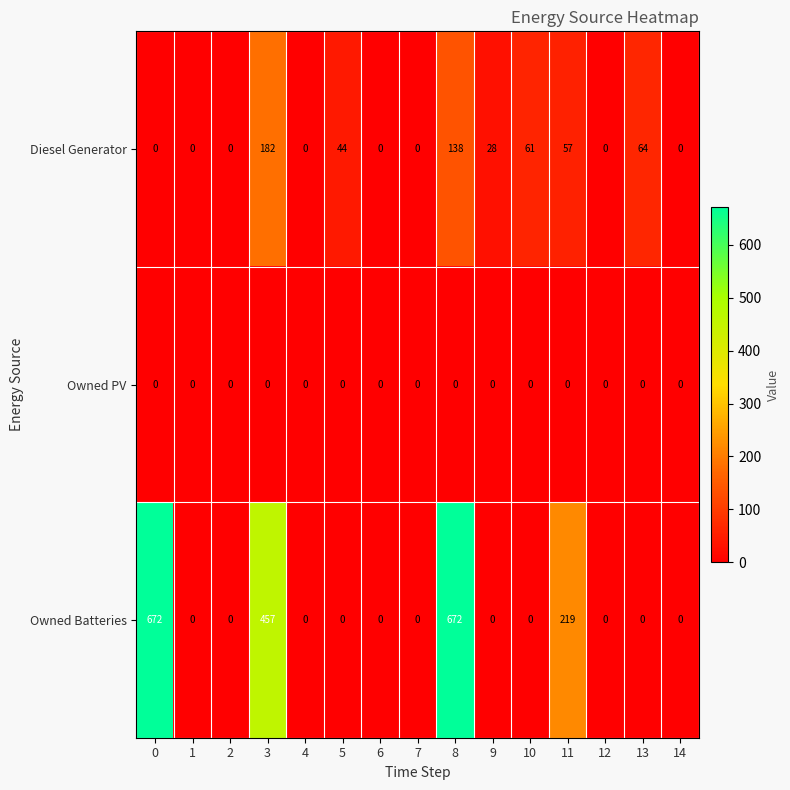

Between 5 and 13, which series saw the biggest shift?

Diesel Generator